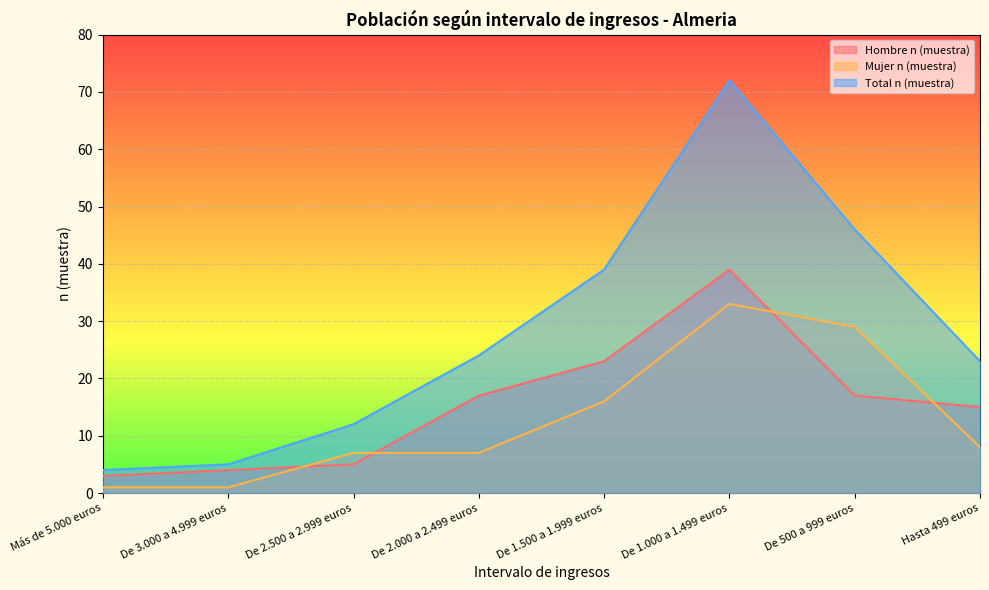

How many distinct data groups are displayed?

3